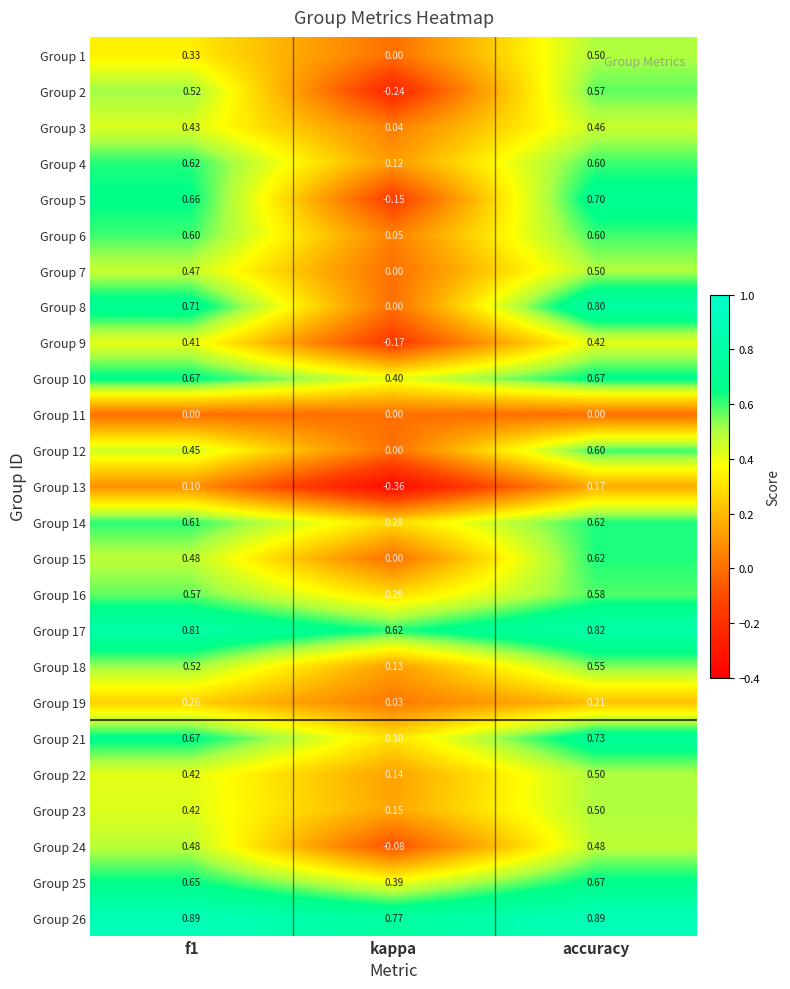

Is the value of Group 13 at kappa greater than the value of Group 16 at kappa?

No